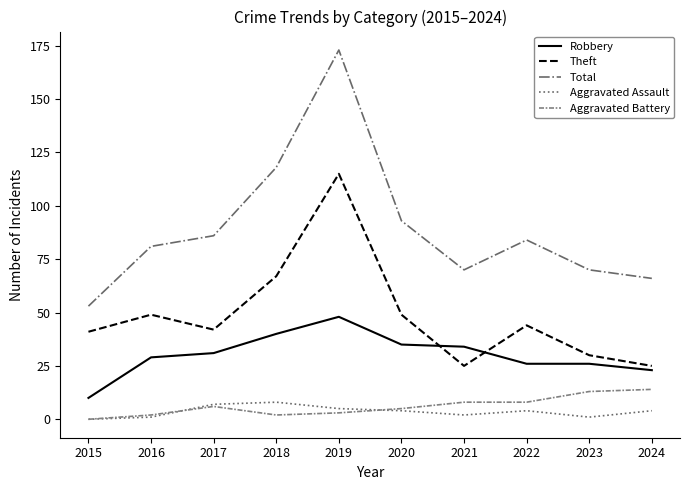

True or false: Robbery and Aggravated Assault cross at least once.

False